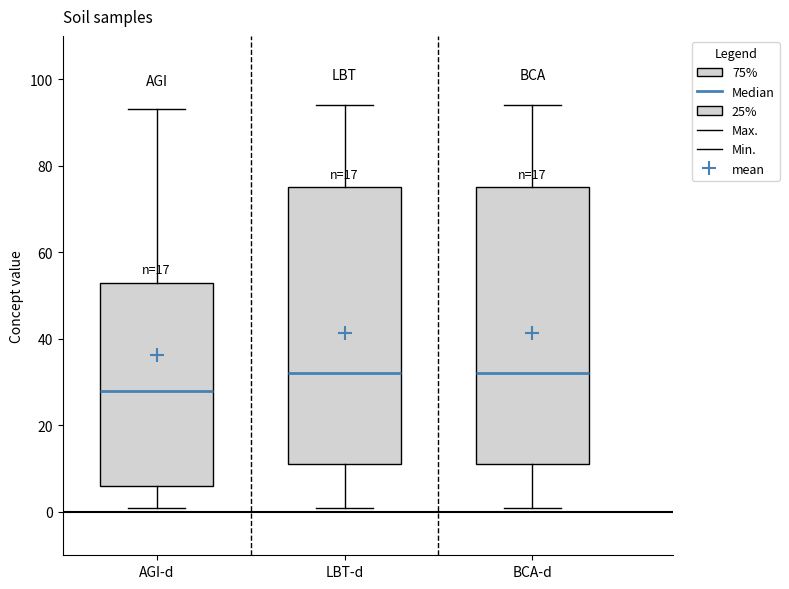

Reading left to right, read every box against the y-axis: the position of its median line, the range the box covers, and the ends of its whiskers. The values are not printed on the chart, so give them approximately, as read against the axis.

AGI-d: median 28, box 6 to 54, whiskers 2 to 94
LBT-d: median 32, box 12 to 76, whiskers 2 to 94
BCA-d: median 32, box 12 to 76, whiskers 2 to 94